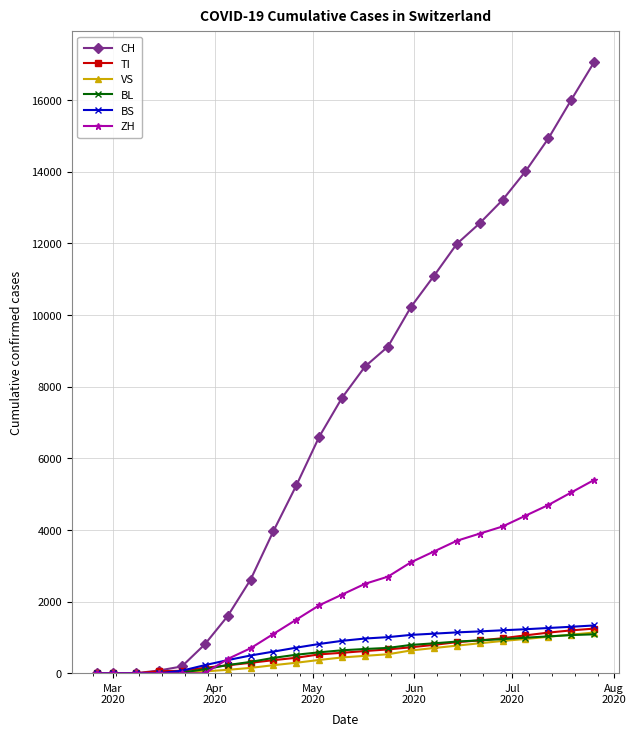

Which series has the widest spread of values?

CH